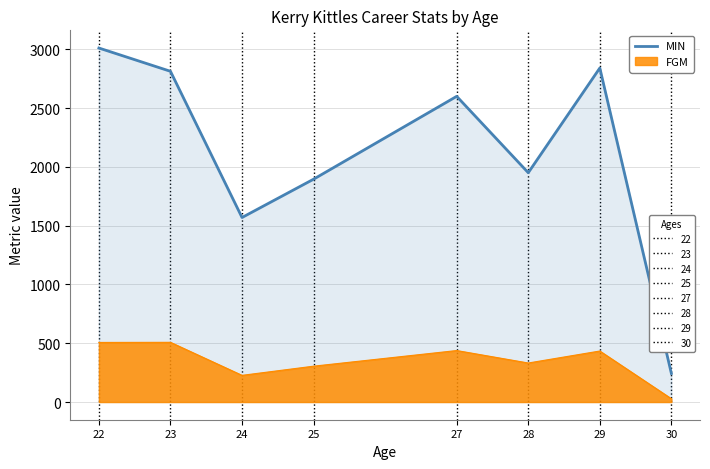

The value at 29 is 2842. True or false?

True